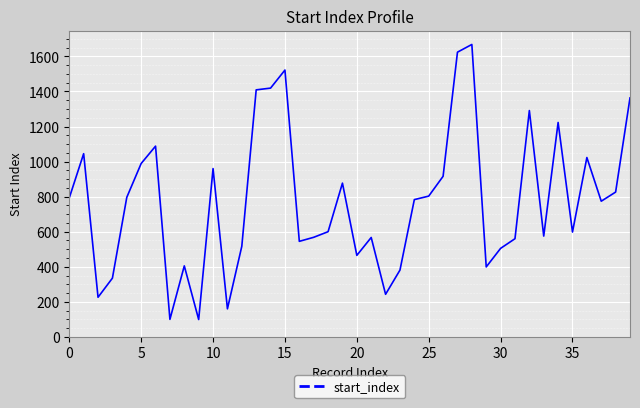

What is the difference between the maximum and minimum values?

1569